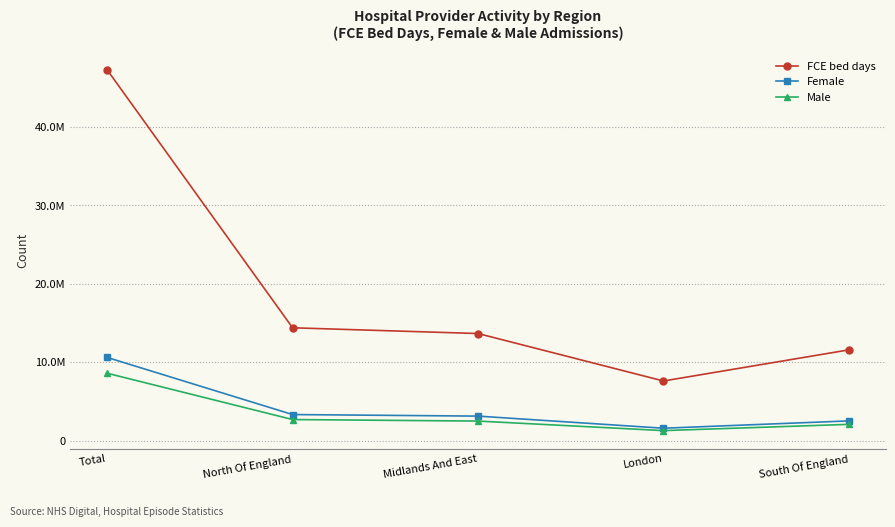

How many interior local valleys does the FCE bed days series have?

1